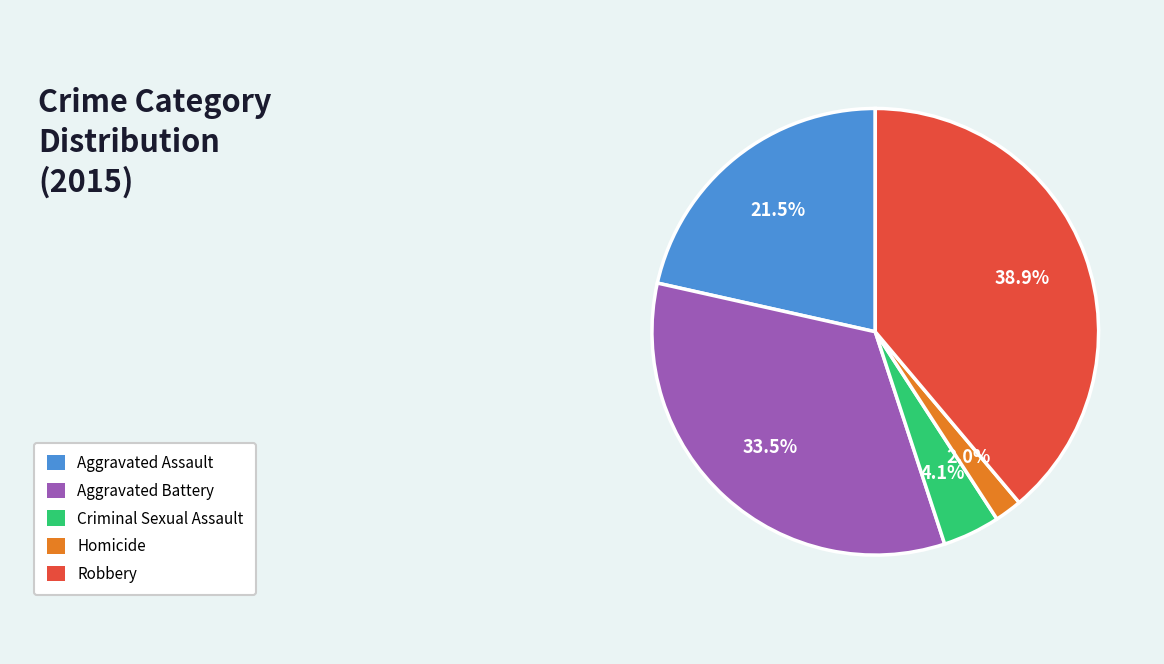

Is there any slice that represents more than half of the pie?

No